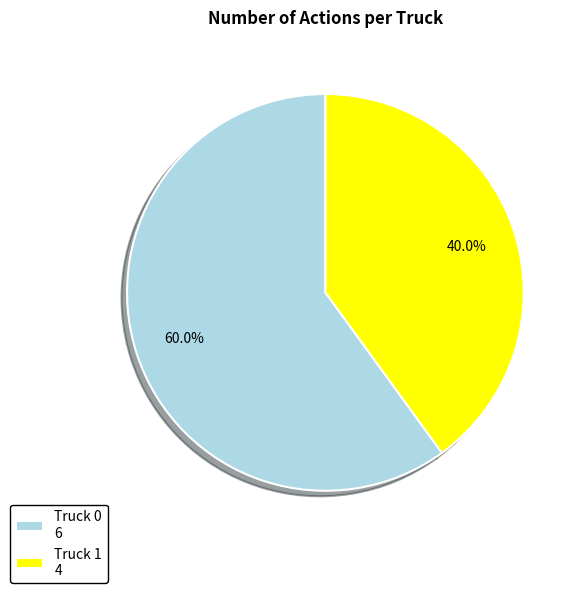

Which has a higher value, Truck 0 or Truck 1?

Truck 0